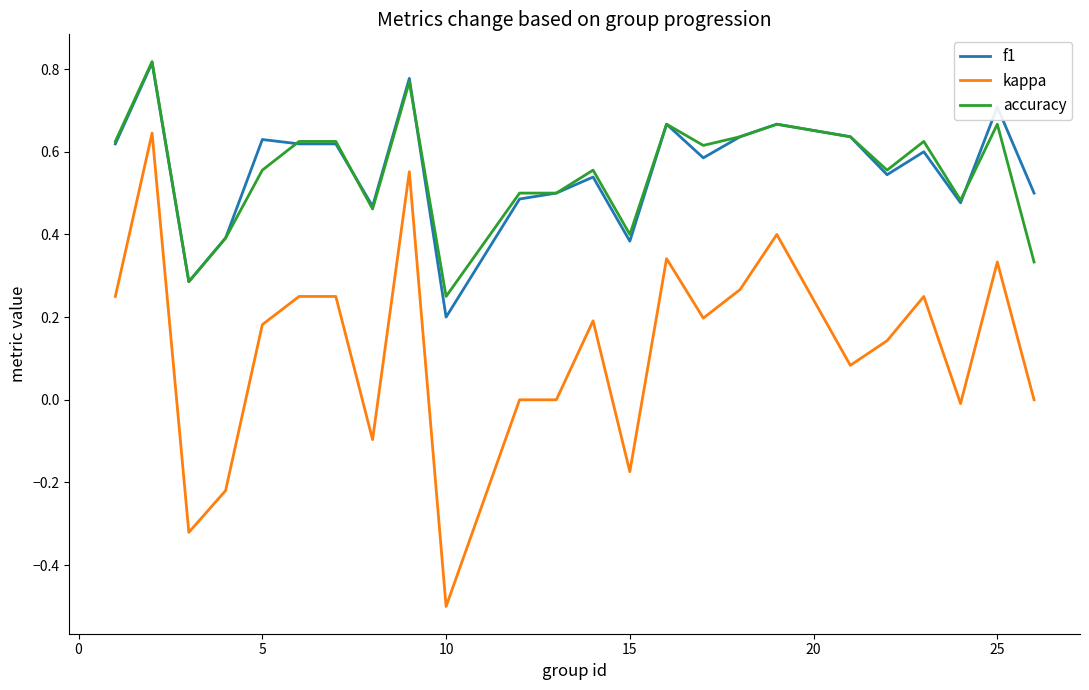

True or false: kappa and accuracy intersect in this chart.

False